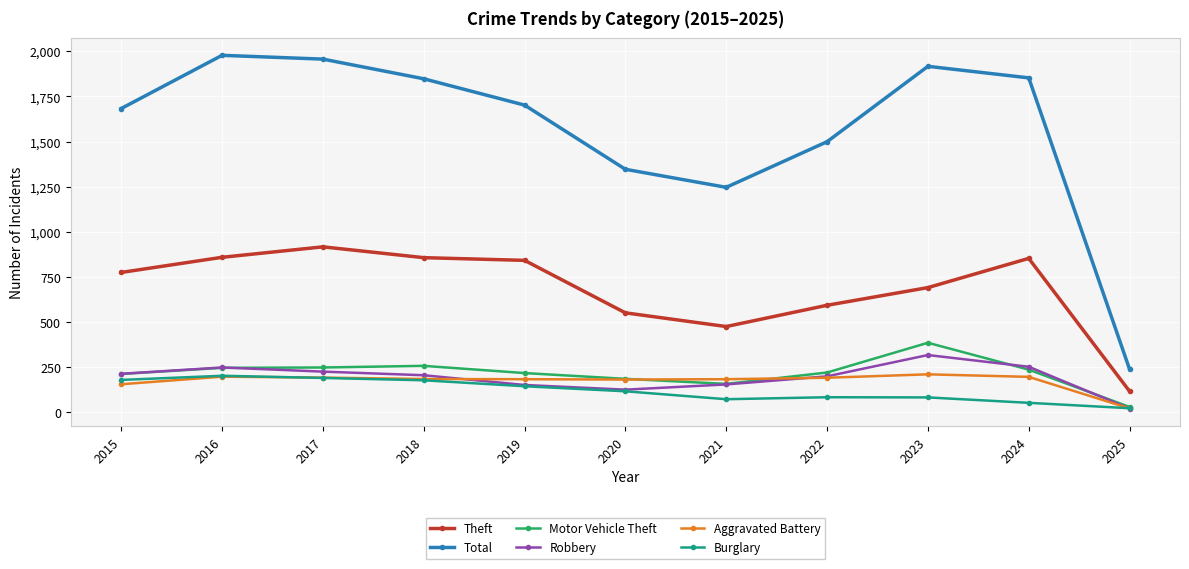

What is the smallest value displayed?

19